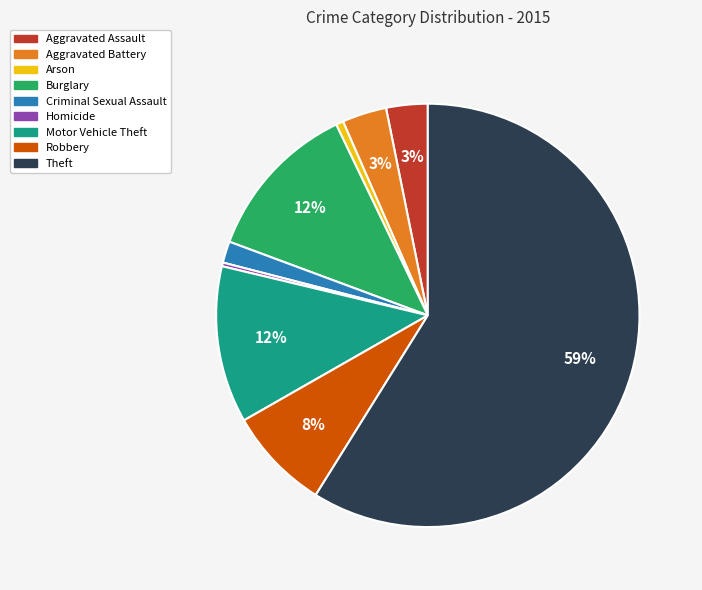

What percentage is the Criminal Sexual Assault slice, to the nearest percent?

2%